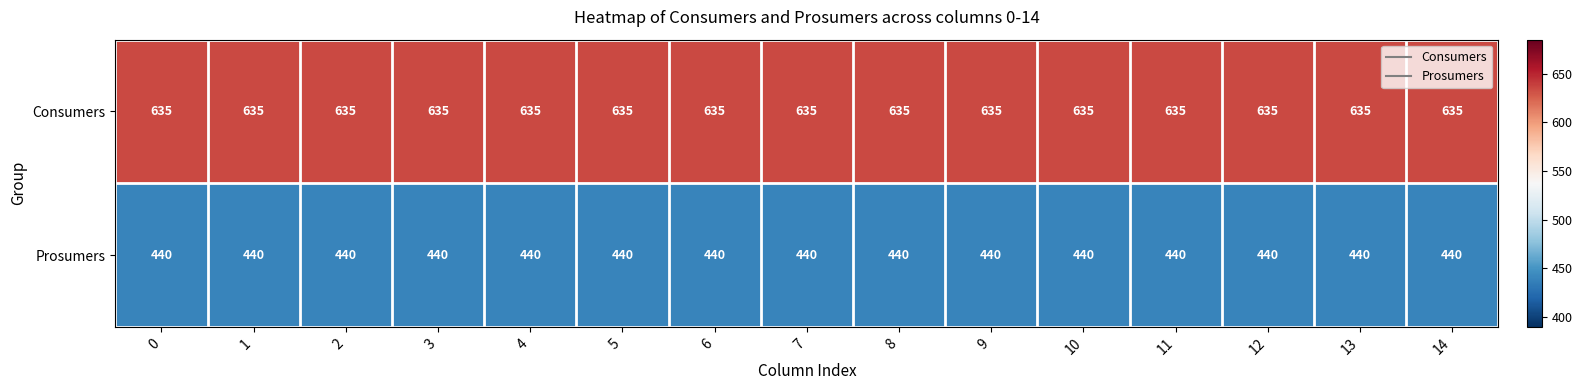

Rank the series at 10 from lowest to highest value.

Prosumers, Consumers